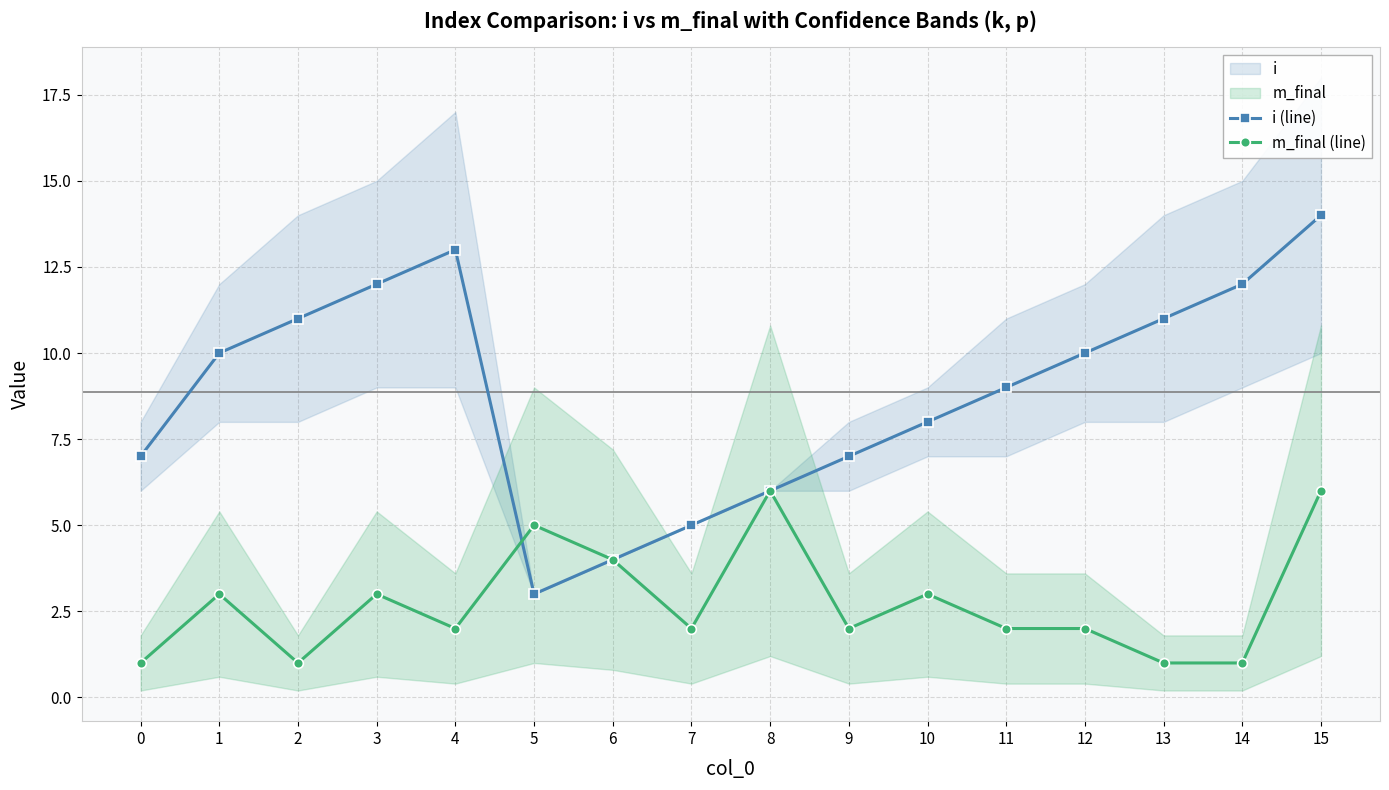

At 12, list the series in order from smallest to largest.

m_final (line), i (line)